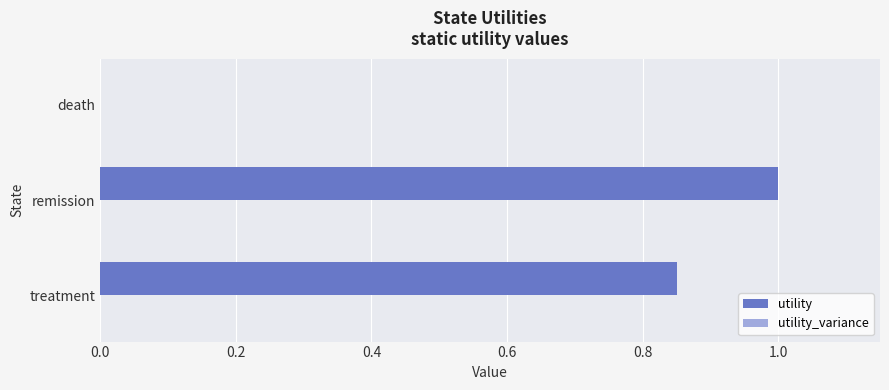

Is it true that the value at remission is 1.4?

False